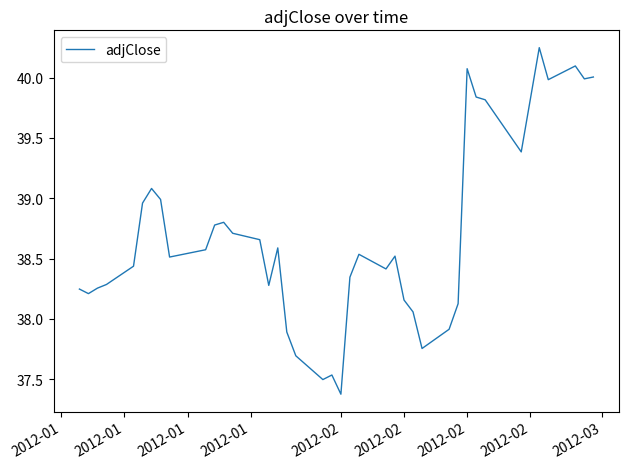

True or false: there are more than 1 points higher than both neighbors.

True